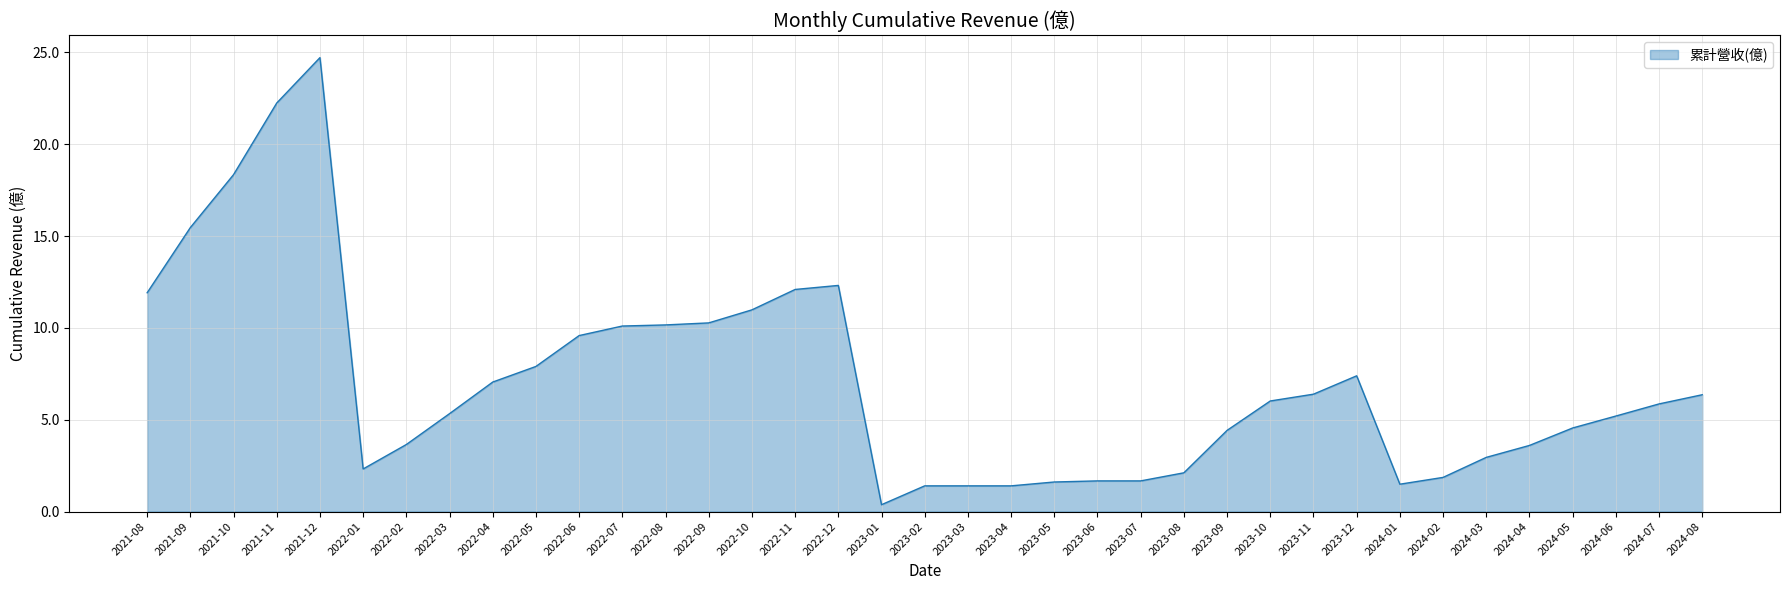

Approximately how many times larger is the value at 2022-04 compared to 2023-06?

4.2